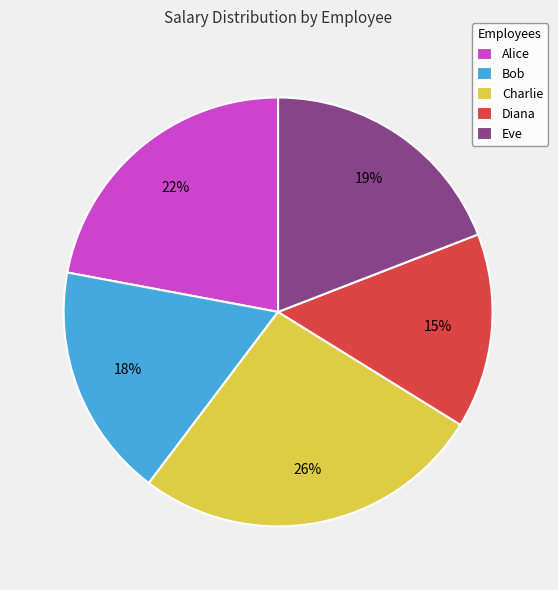

To the nearest percent, what is the difference between the Charlie and Eve slice percentages?

7%